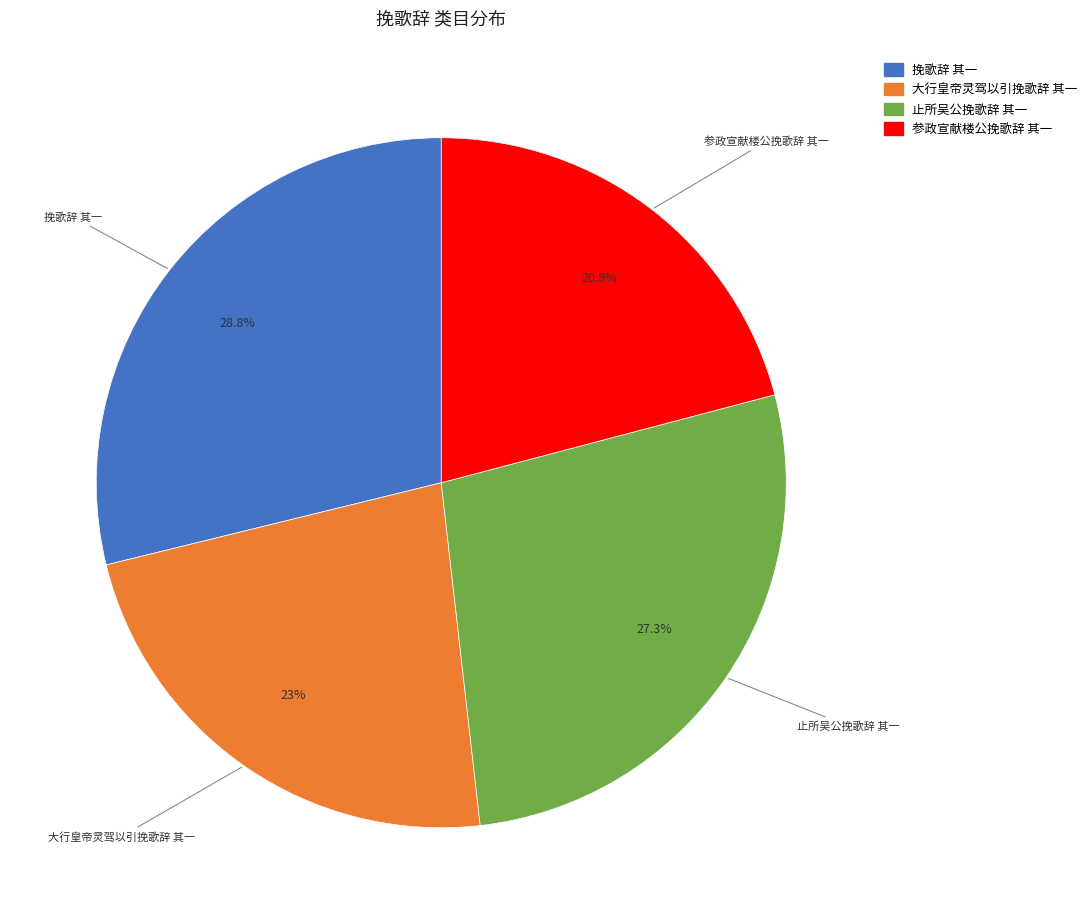

What is the ratio of the value at 参政宣献楼公挽歌辞 其一 to the value at 止所吴公挽歌辞 其一?

0.8